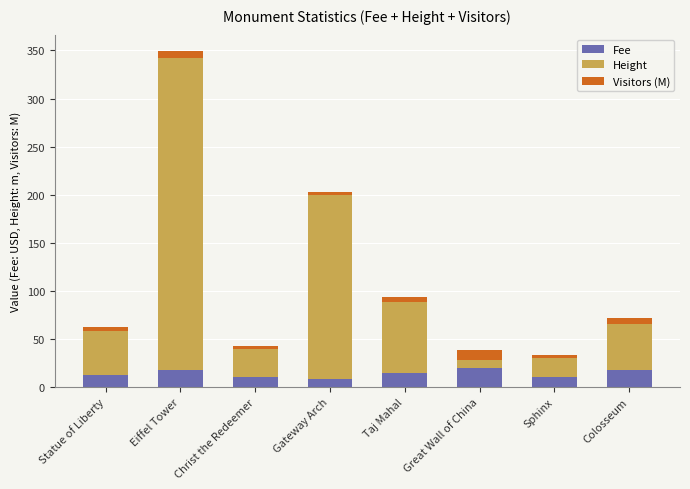

Where does the Fee series first go above 15?

Eiffel Tower